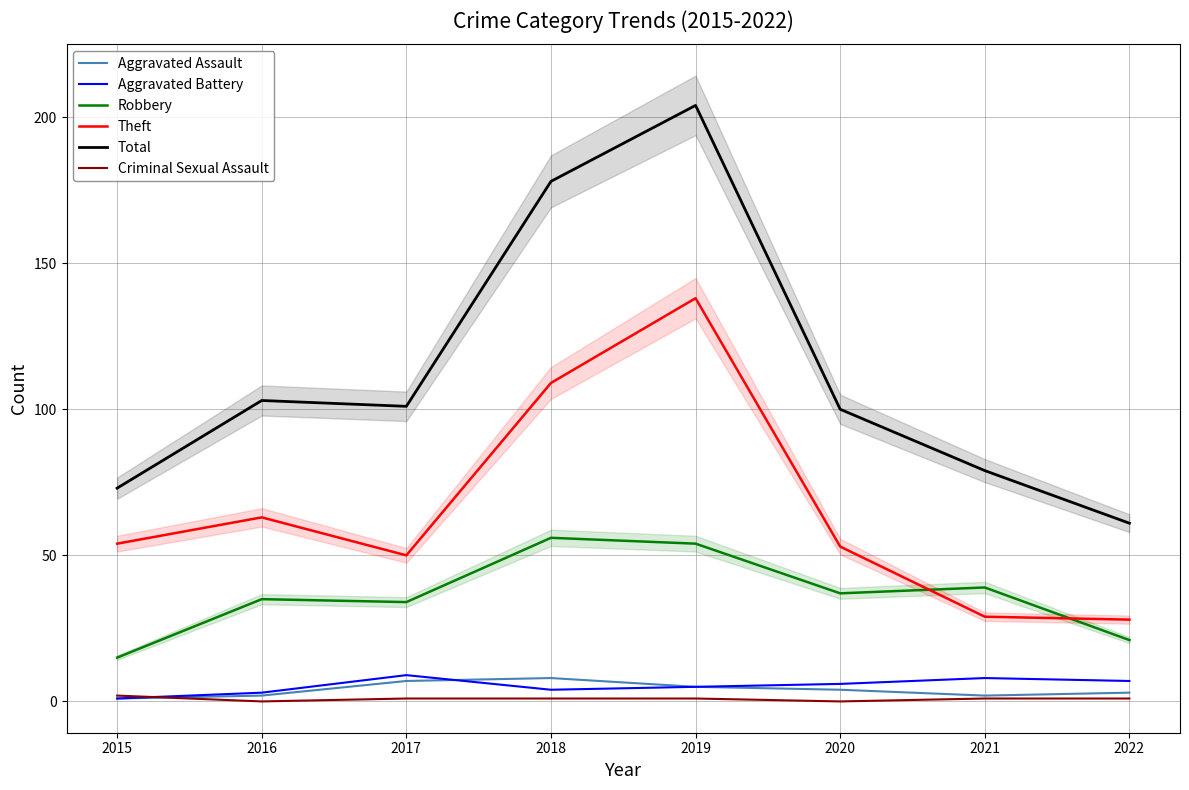

True or false: Total and Aggravated Battery intersect in this chart.

False